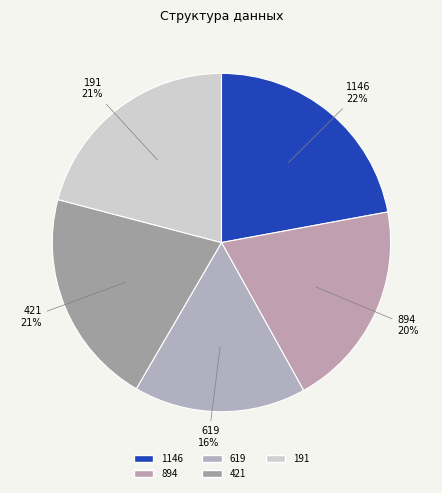

Is it true that 191 is 6% of the pie?

False